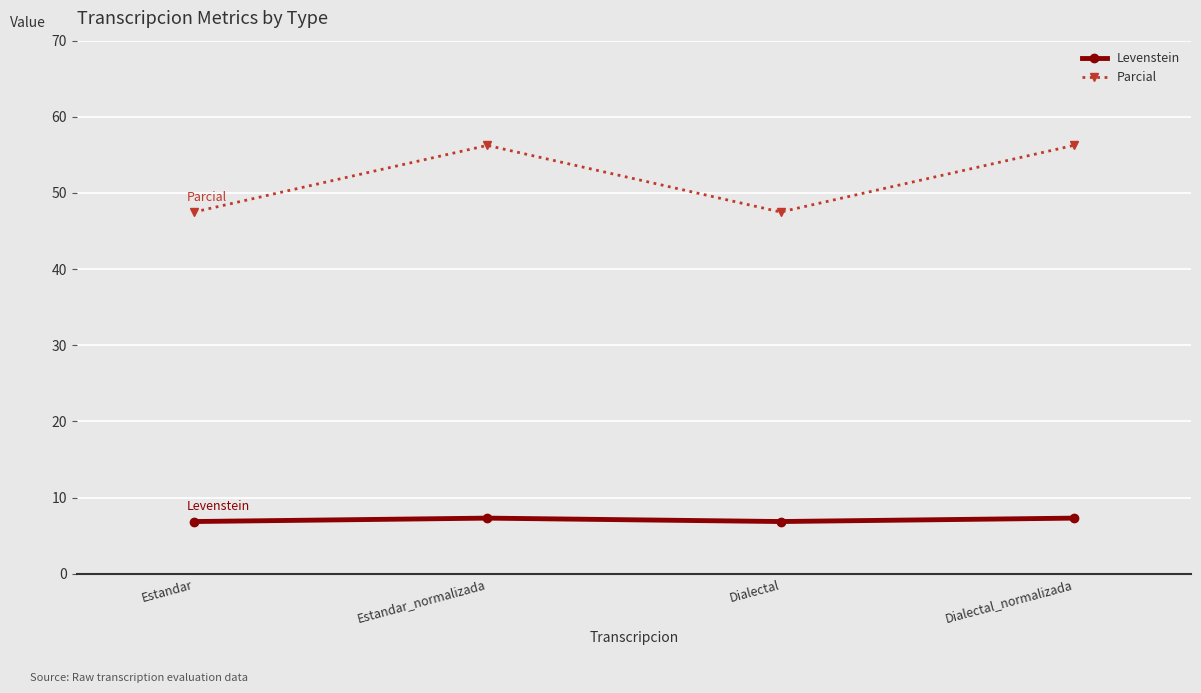

Rank the series by their maximum value, from highest to lowest.

Parcial, Levenstein